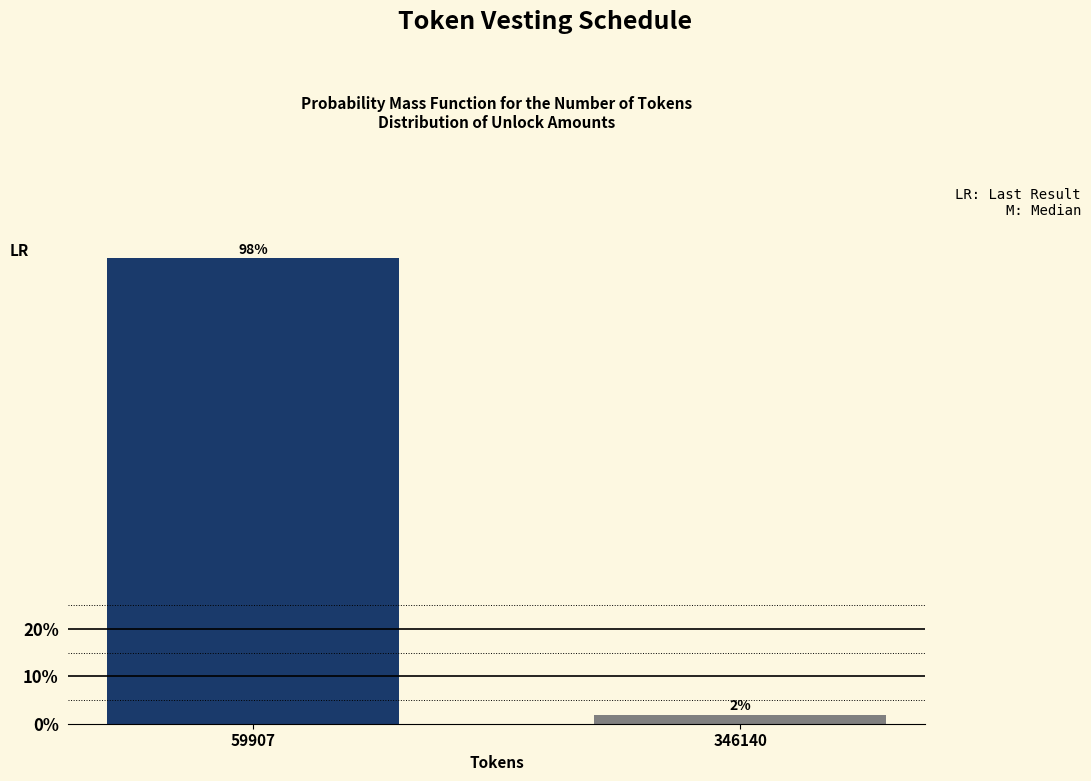

Where does the data first go above 98?

59907